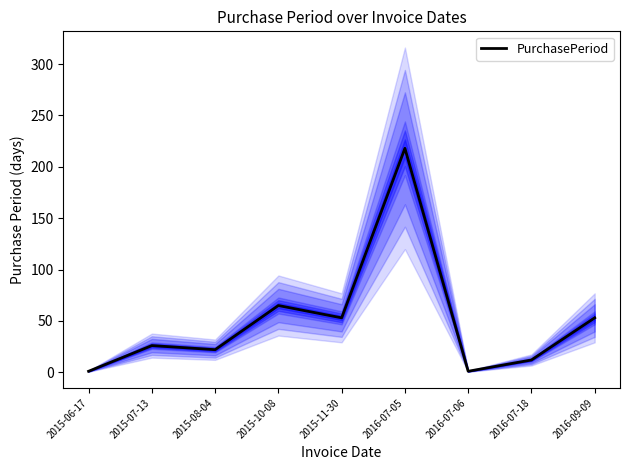

What is the maximum value shown in the chart?

218